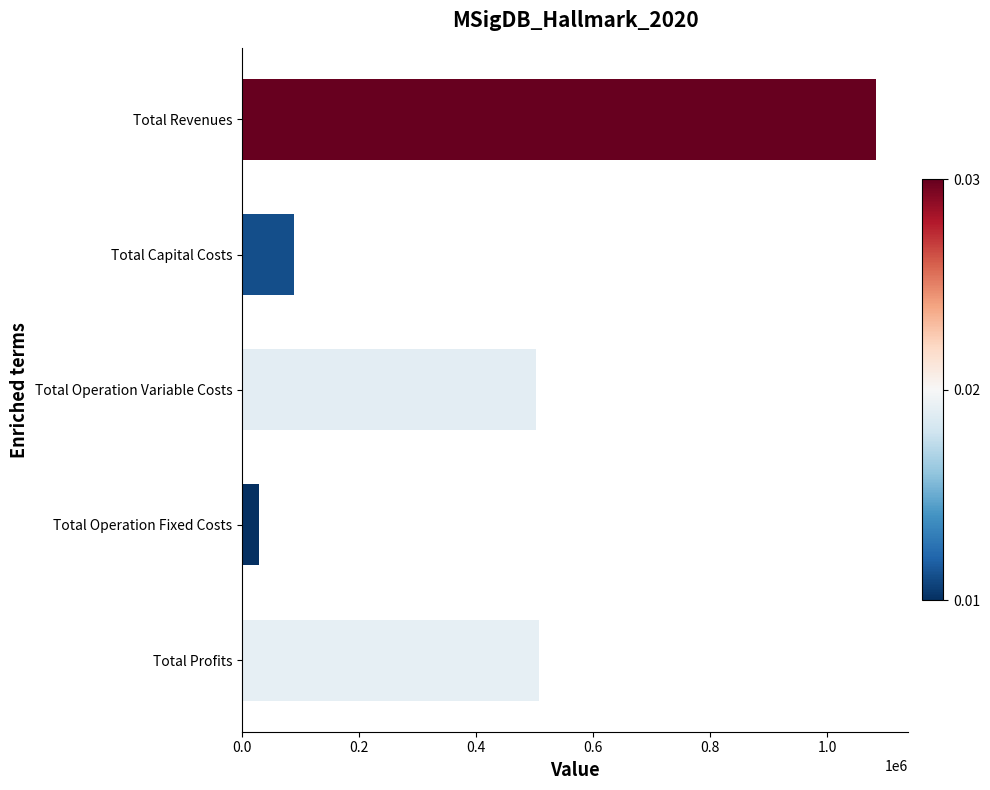

The value at Total Operation Variable Costs is 502454.6. True or false?

True